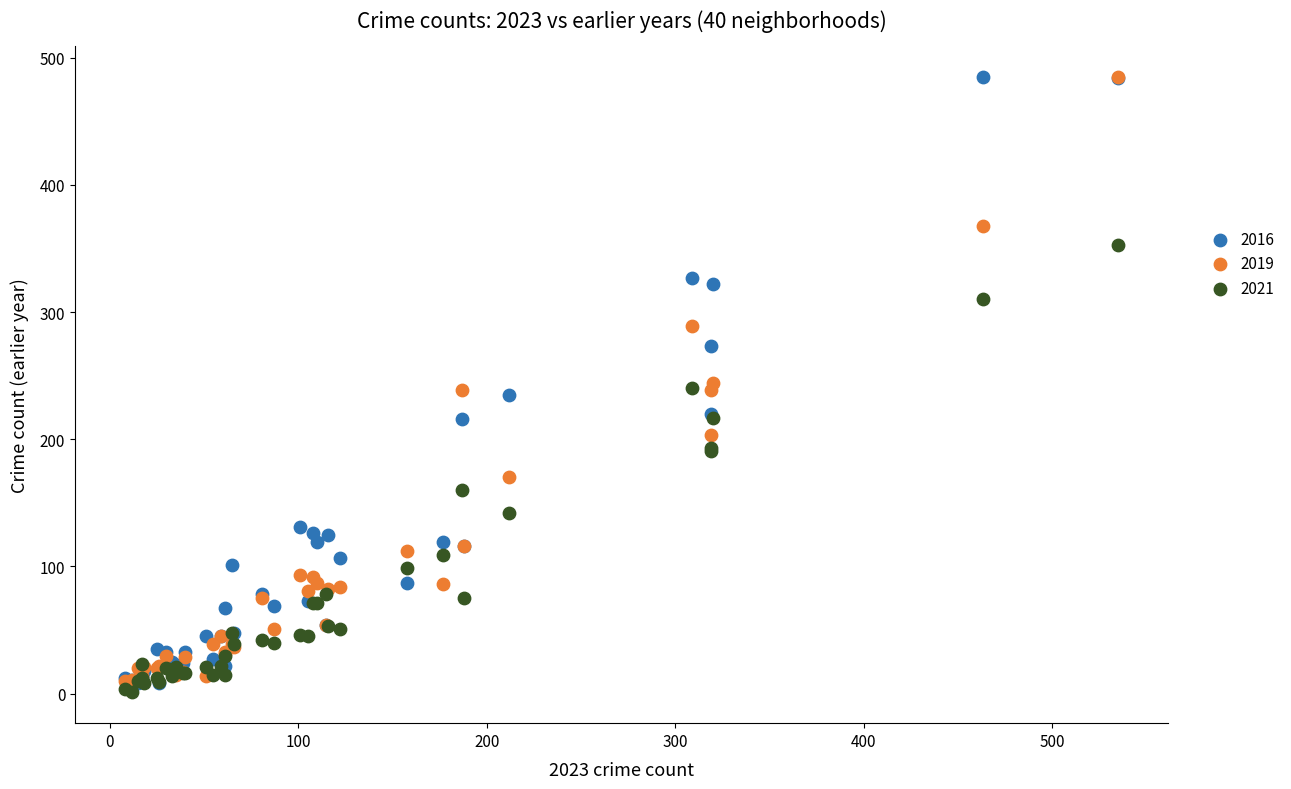

What are all the series names shown in the legend?

2016, 2019, 2021